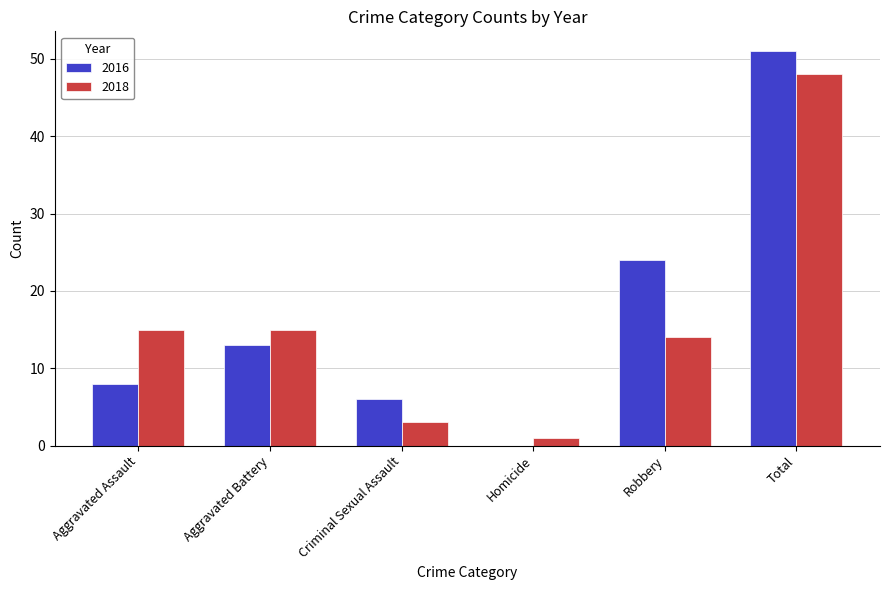

Between Aggravated Battery and Robbery, which series saw the biggest shift?

2016